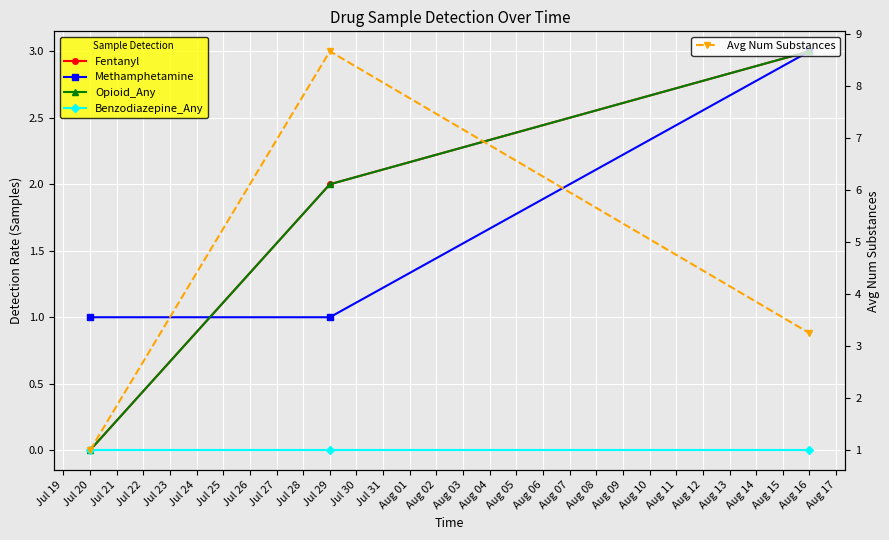

Reading right to left, what are all the values shown in this chart?

Fentanyl: 3.0	2.0	0.0
Methamphetamine: 3.0	1.0	1.0
Opioid_Any: 3.0	2.0	0.0
Benzodiazepine_Any: 0.0	0.0	0.0
Avg Num Substances: 3.2	8.7	1.0